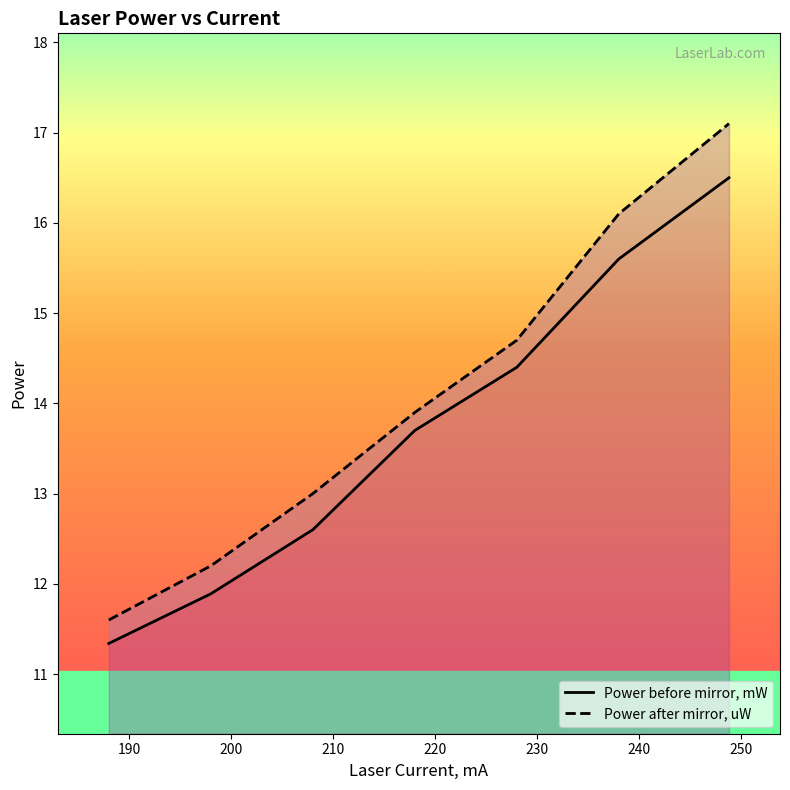

Between 240 and 190, which is larger?

240